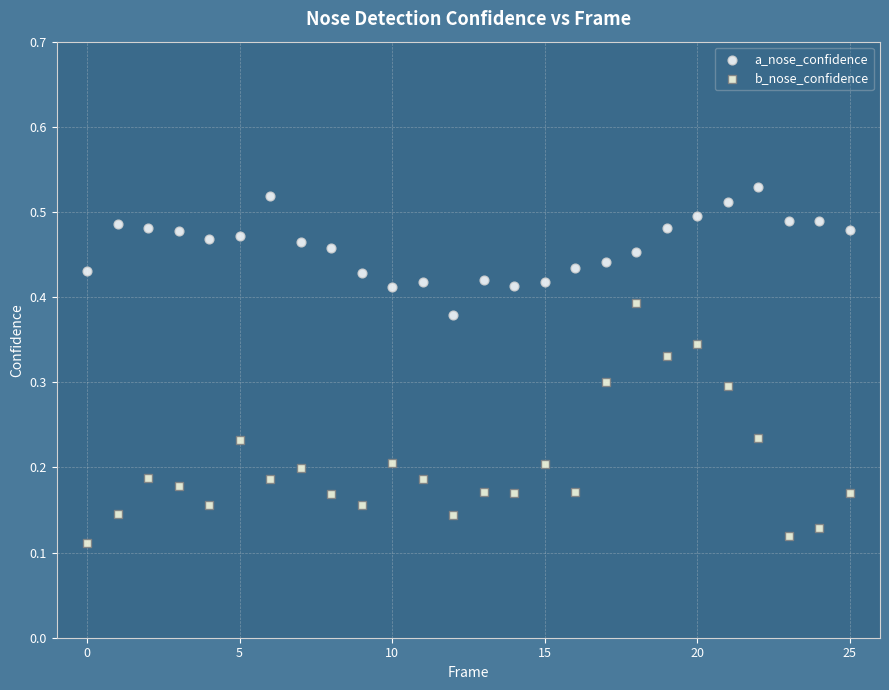

Which series contains the highest Y value?

a_nose_confidence